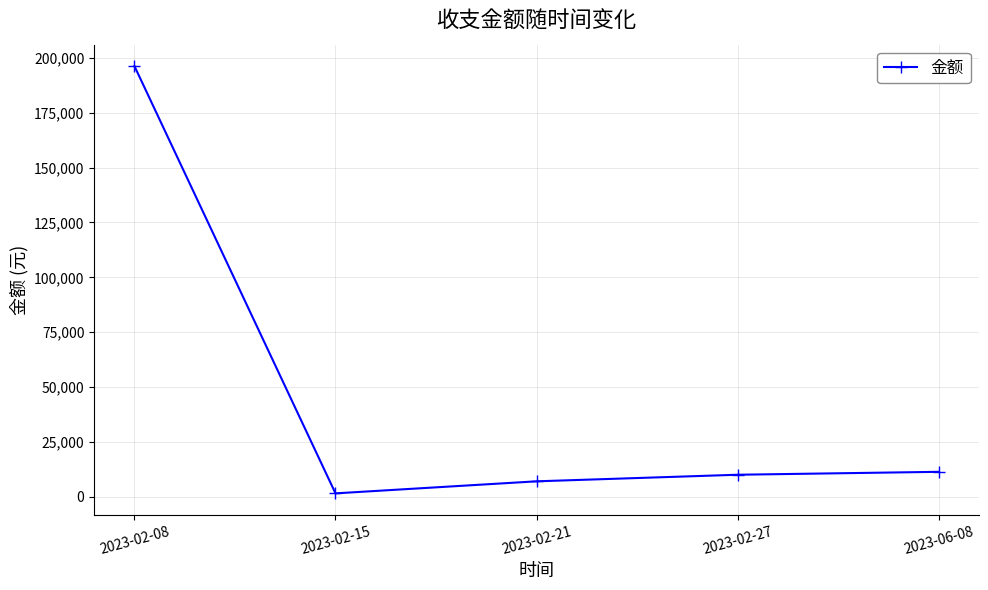

How many values are below 10000?

2